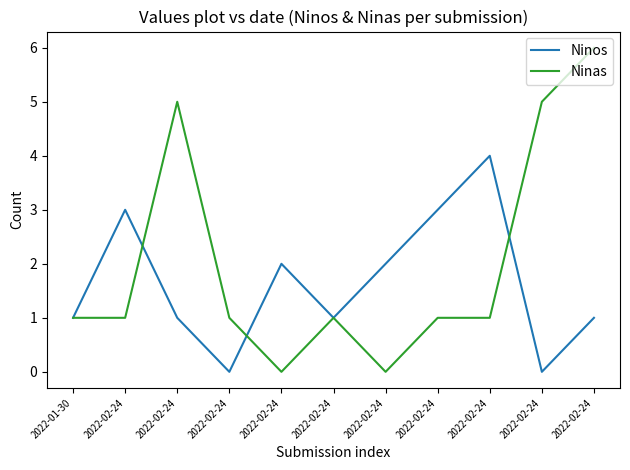

What are all the series names shown in the legend?

Ninos, Ninas